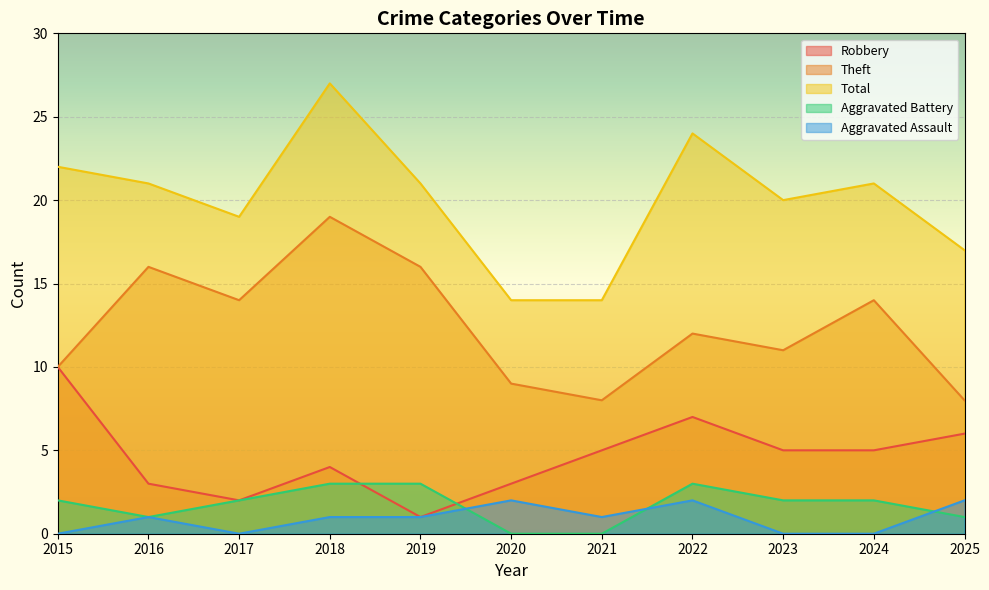

What is the value of the Theft point at the 7th from the left?

8